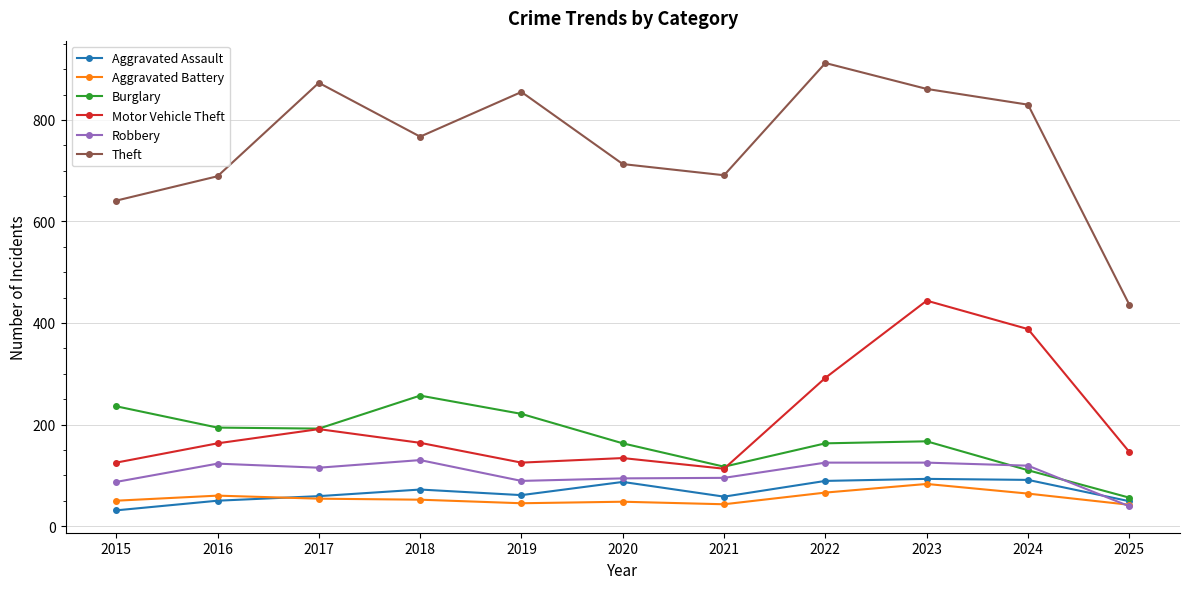

What is the sum of the Robbery values at 2022 and 2025?

164